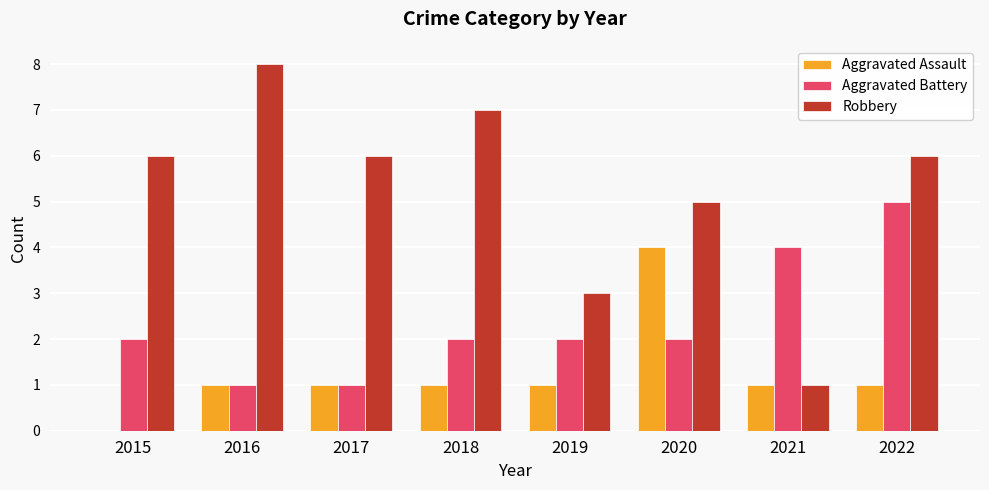

What is the approximate value of Robbery at 2016?

8